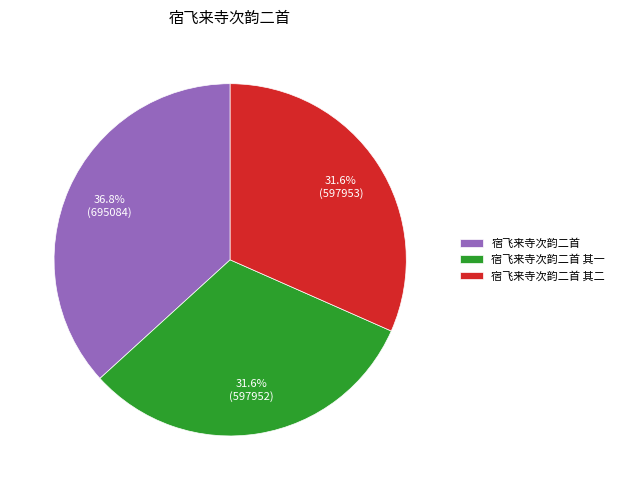

What percentage is the 宿飞来寺次韵二首 其一 slice, to the nearest percent?

32%